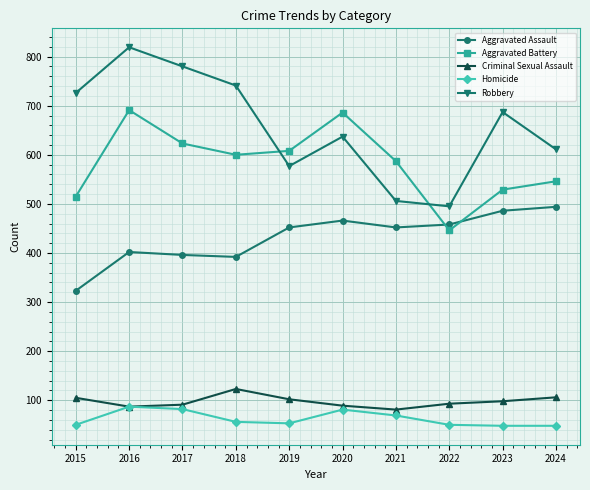

What is the value of the Criminal Sexual Assault point at the 3rd from the left?

91